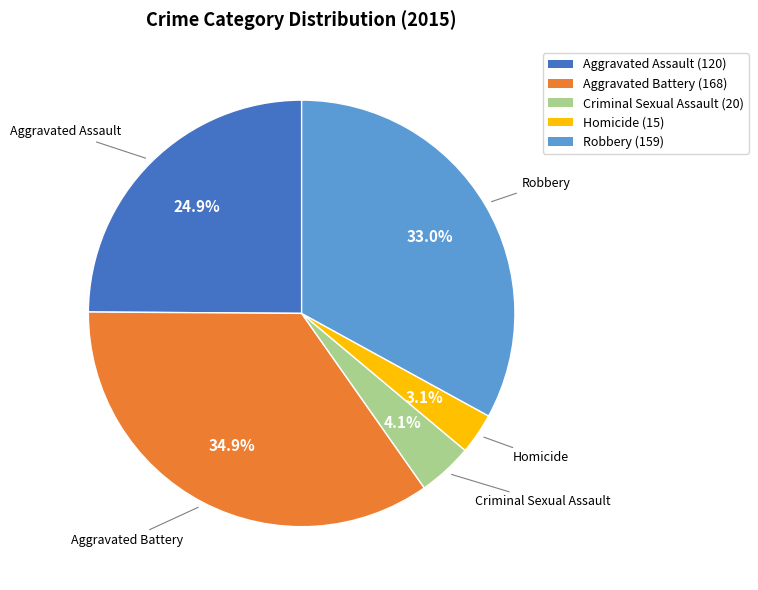

Rank the categories by value from lowest to highest.

Homicide, Criminal Sexual Assault, Aggravated Assault, Robbery, Aggravated Battery